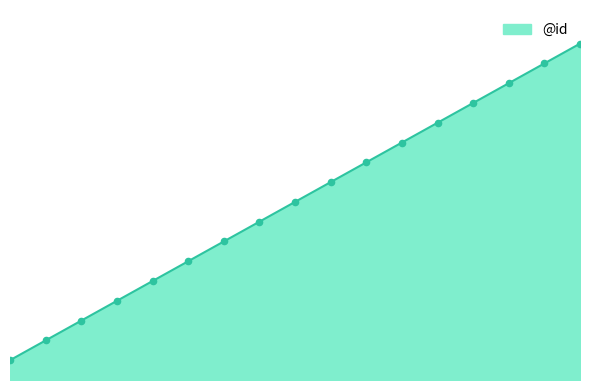

Does the chart have visible grid lines?

No